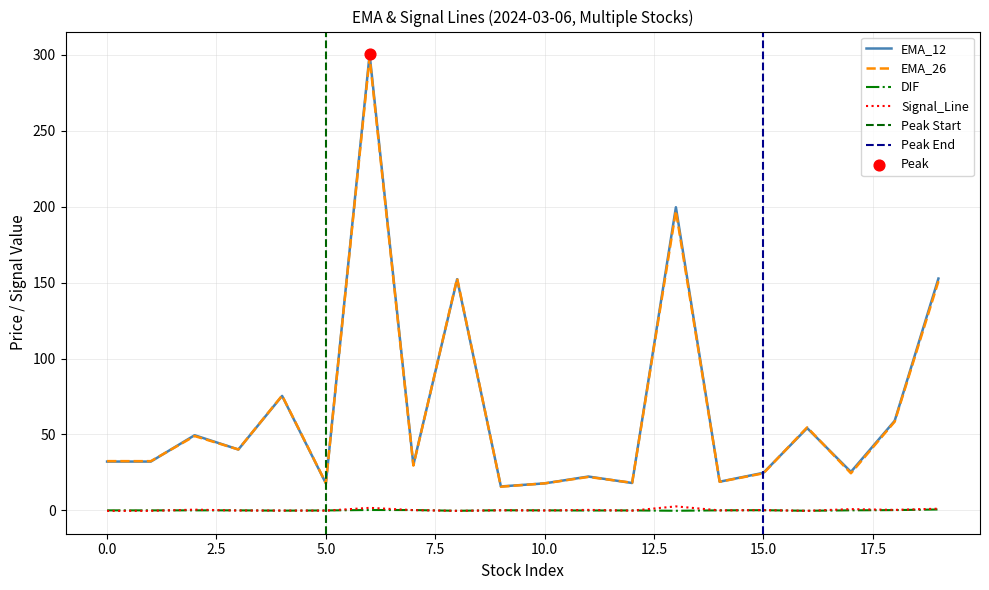

Which series has the largest total across all categories?

EMA_12